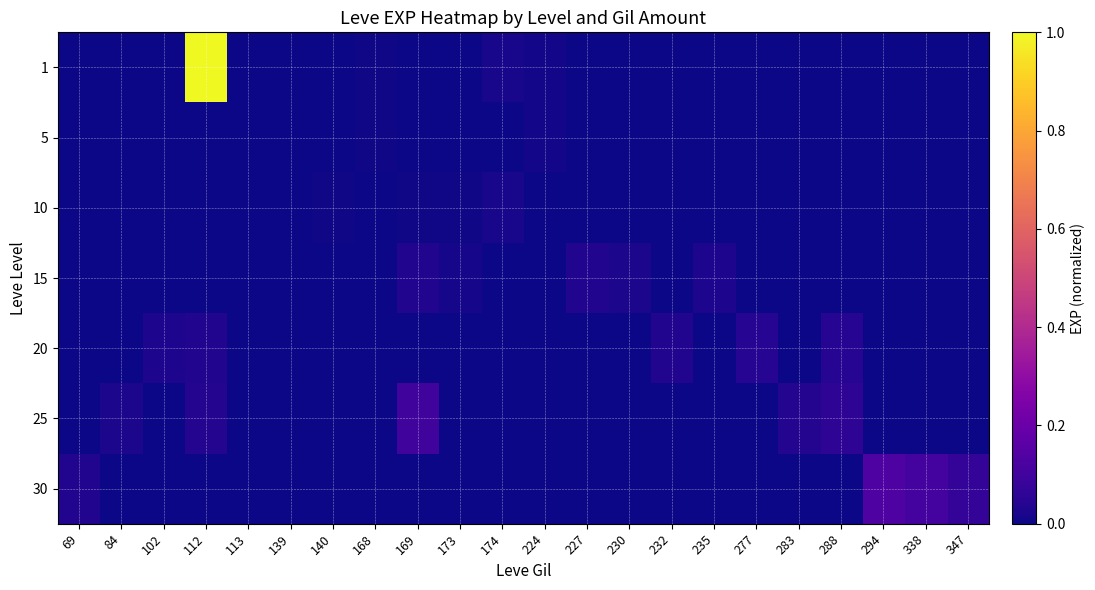

How many data points does each series have?

22